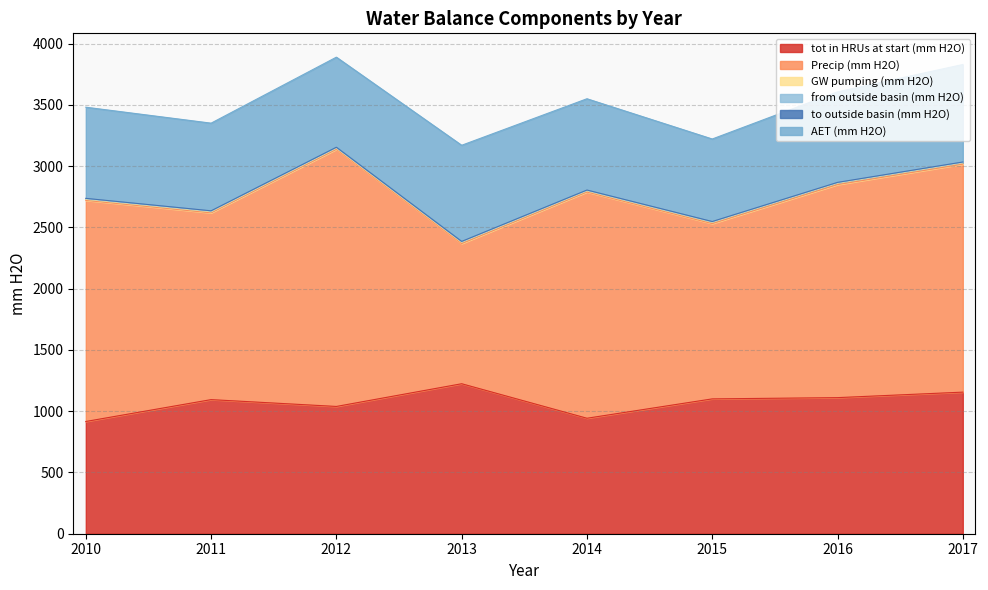

What is the difference between the AET (mm H2O) values at 2017 and 2015?

122.1